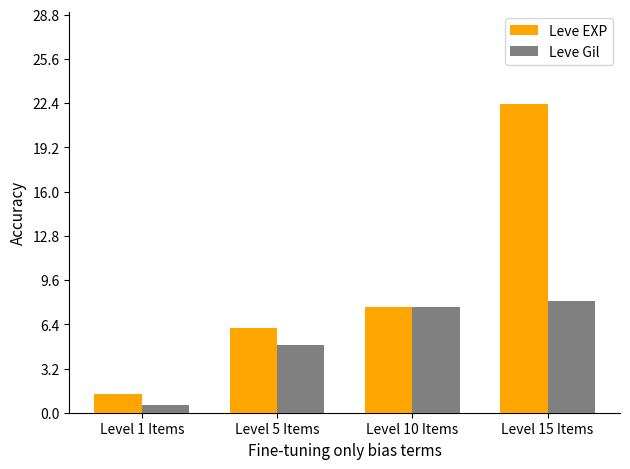

How many bars are there in total?

8